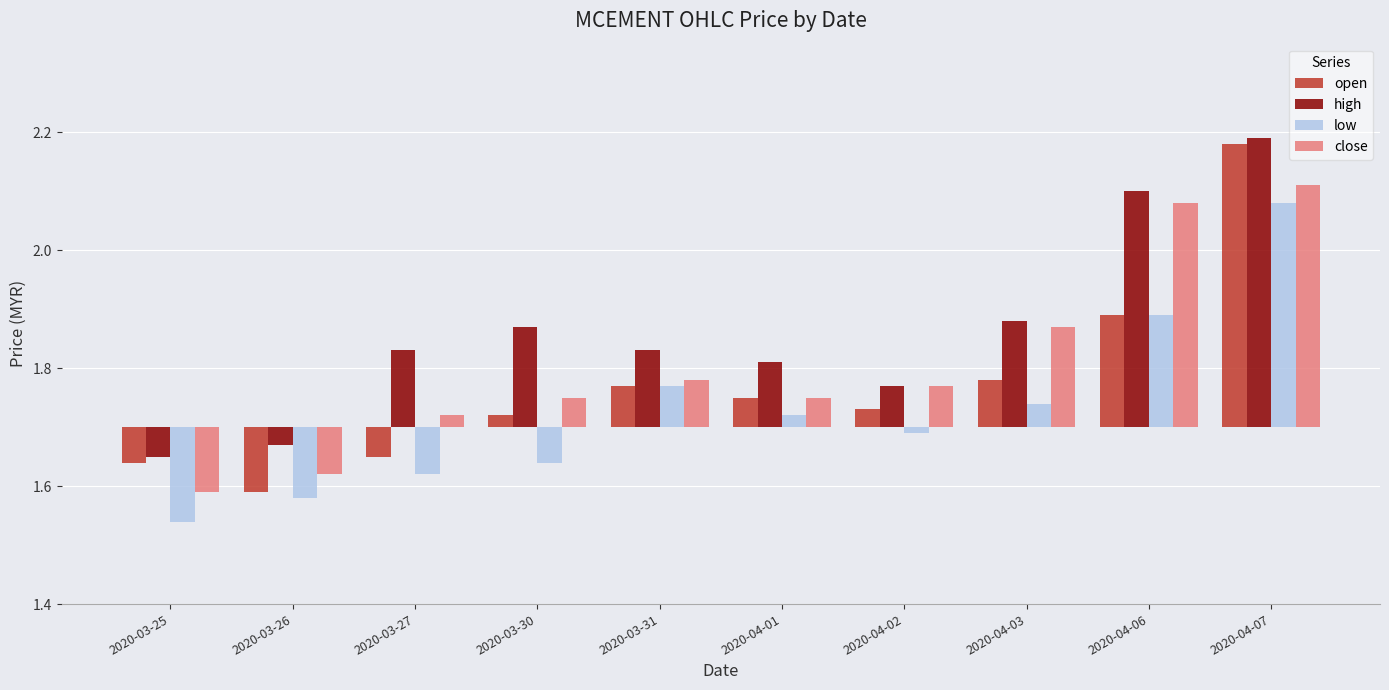

Which category has the highest value in the high series?

2020-04-07